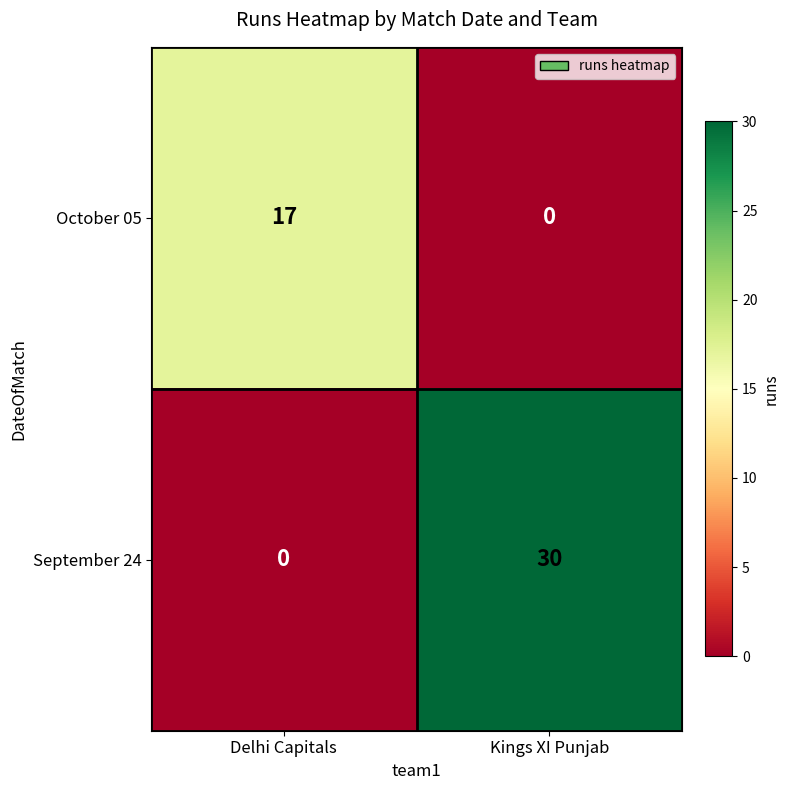

What value does the September 24 series have at Kings XI Punjab?

30